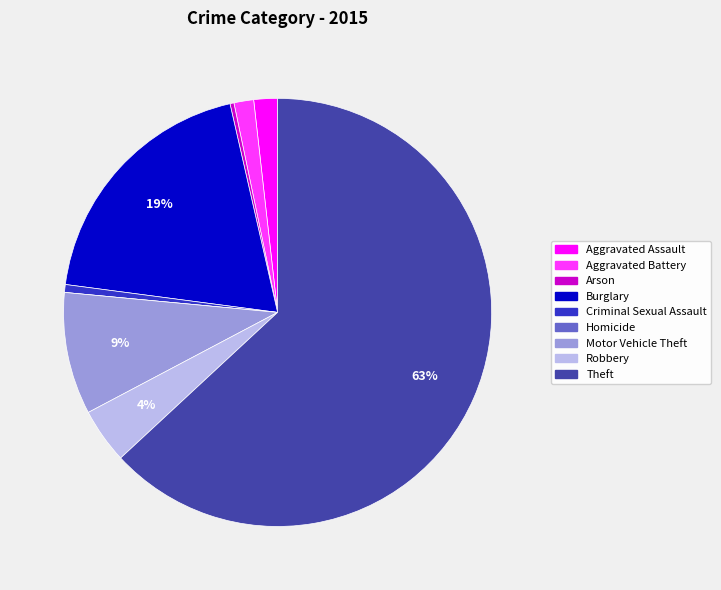

Which has a higher value, Aggravated Battery or Theft?

Theft